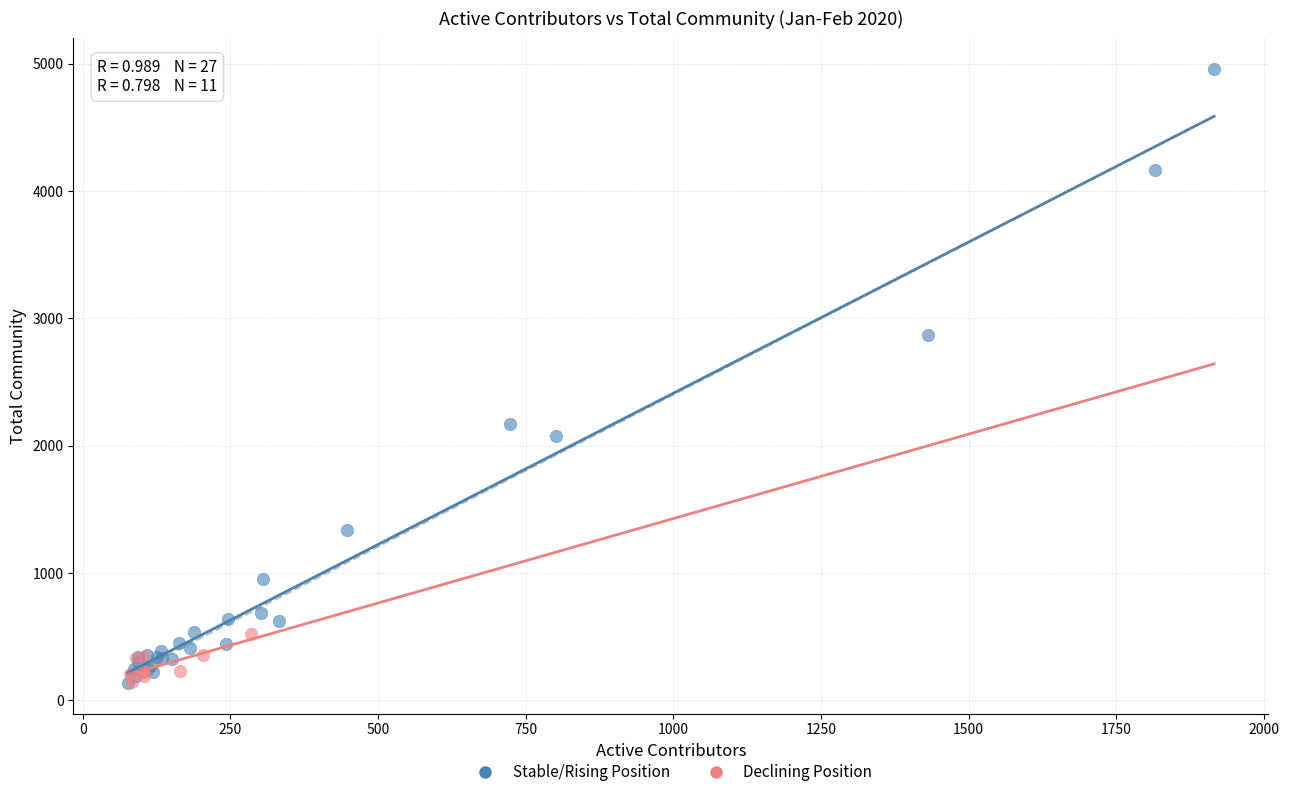

Which series contains the highest Y value?

Stable/Rising Position